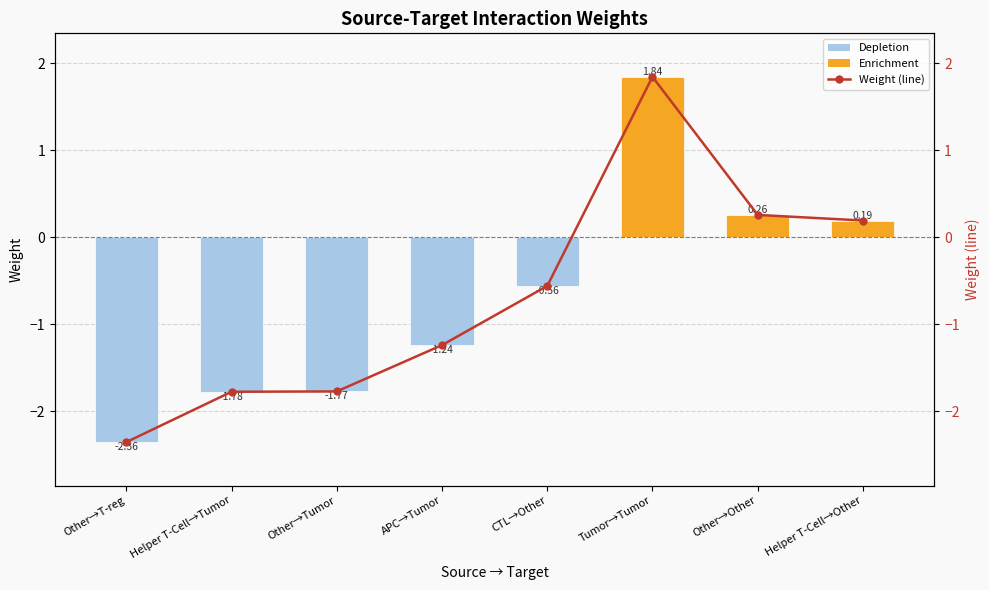

At which label does Weight (line) reach its minimum?

Other→T-reg